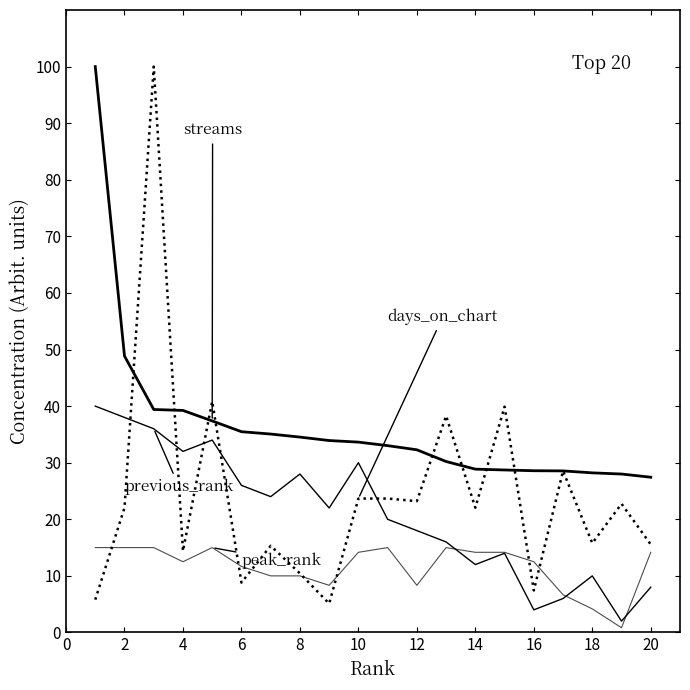

True or false: peak_rank has a value of 3.5 at 8.

False